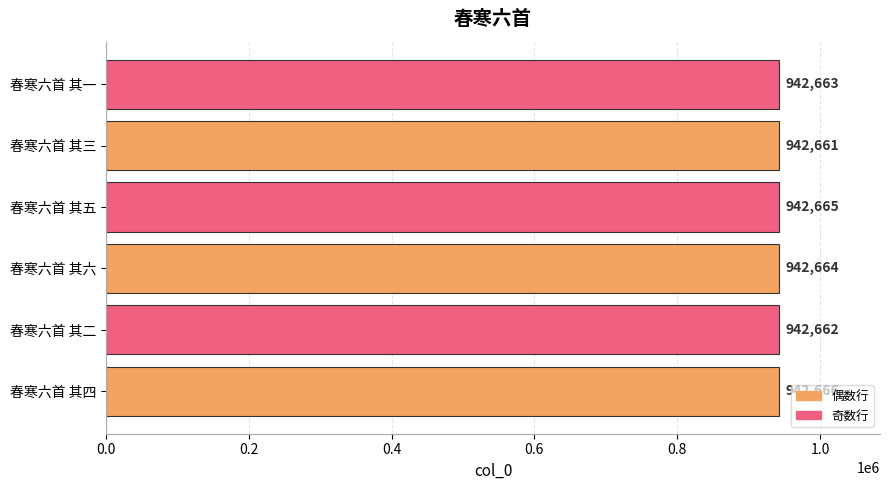

What is the average value?

942664